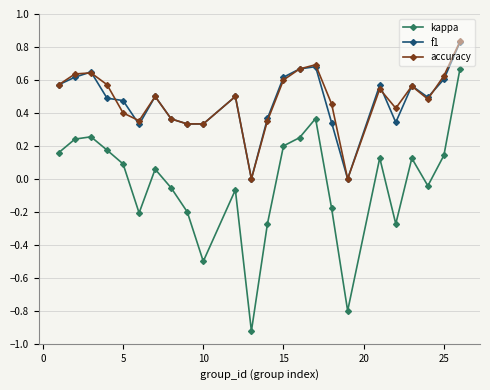

True or false: kappa and f1 intersect in this chart.

False